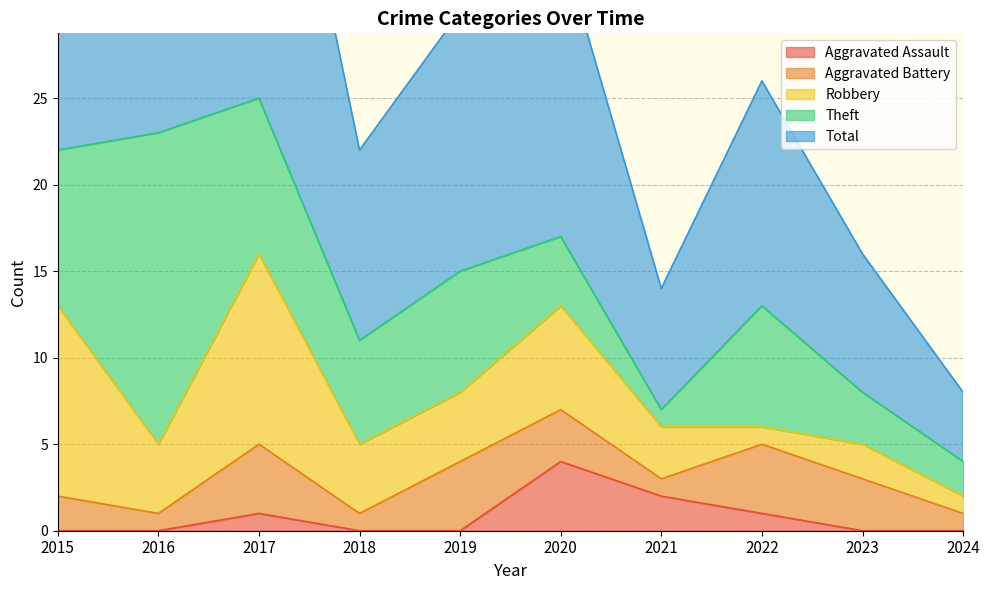

What is the value of the Aggravated Assault point at the 3rd from the left?

1